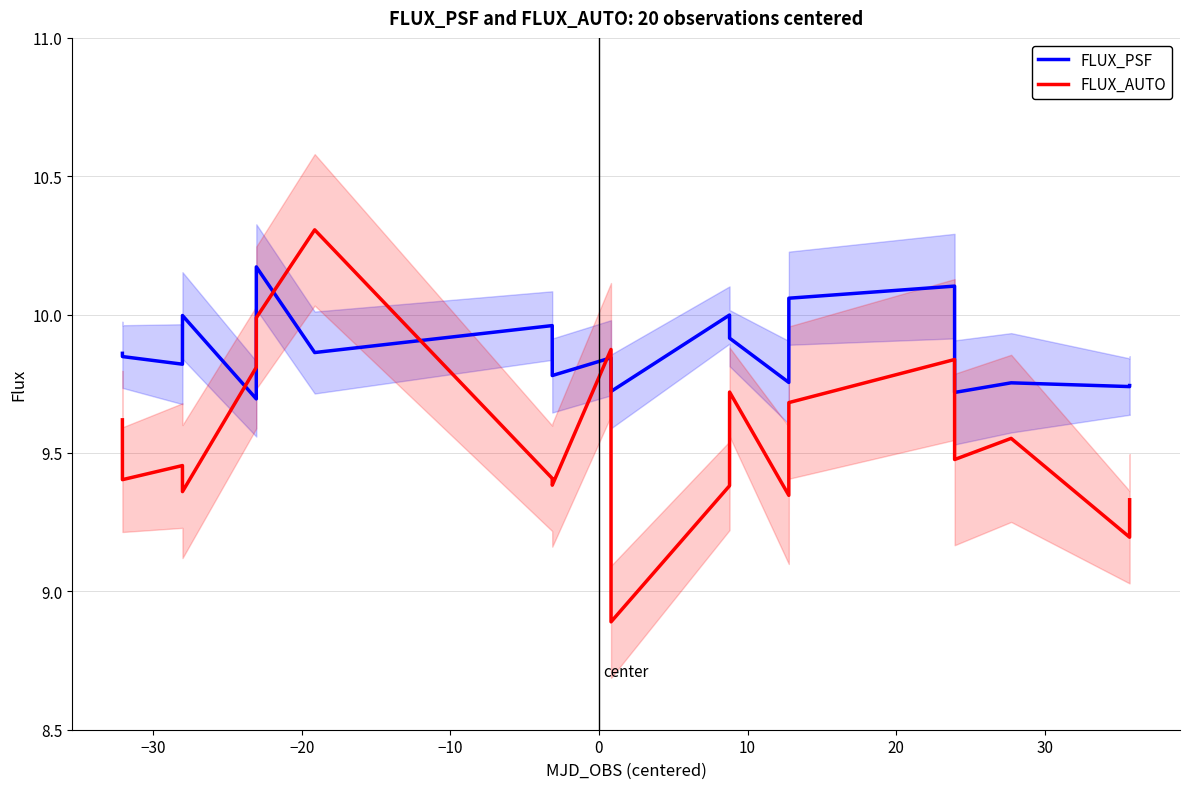

After their last crossing, which series has the higher values: FLUX_PSF or FLUX_AUTO?

FLUX_PSF